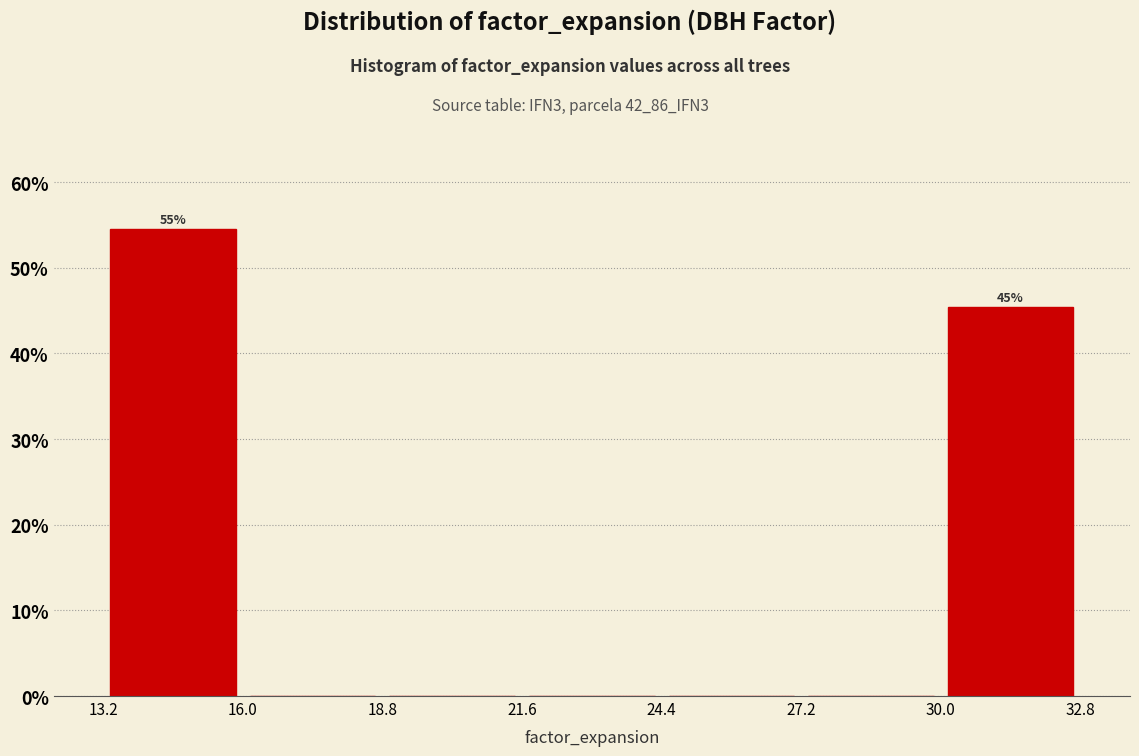

Which range on the x-axis has the tallest bar?

13.2 to 16.0